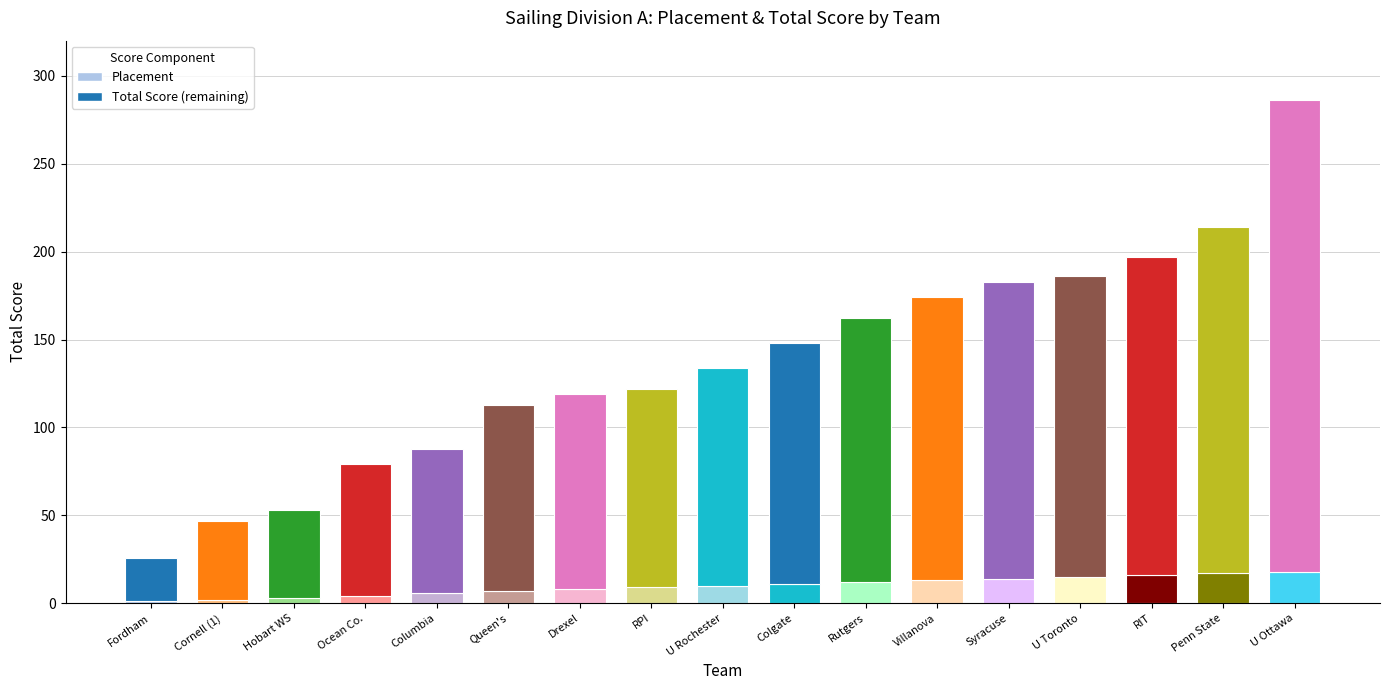

Which series has the largest total across all categories?

Total Score (remaining)